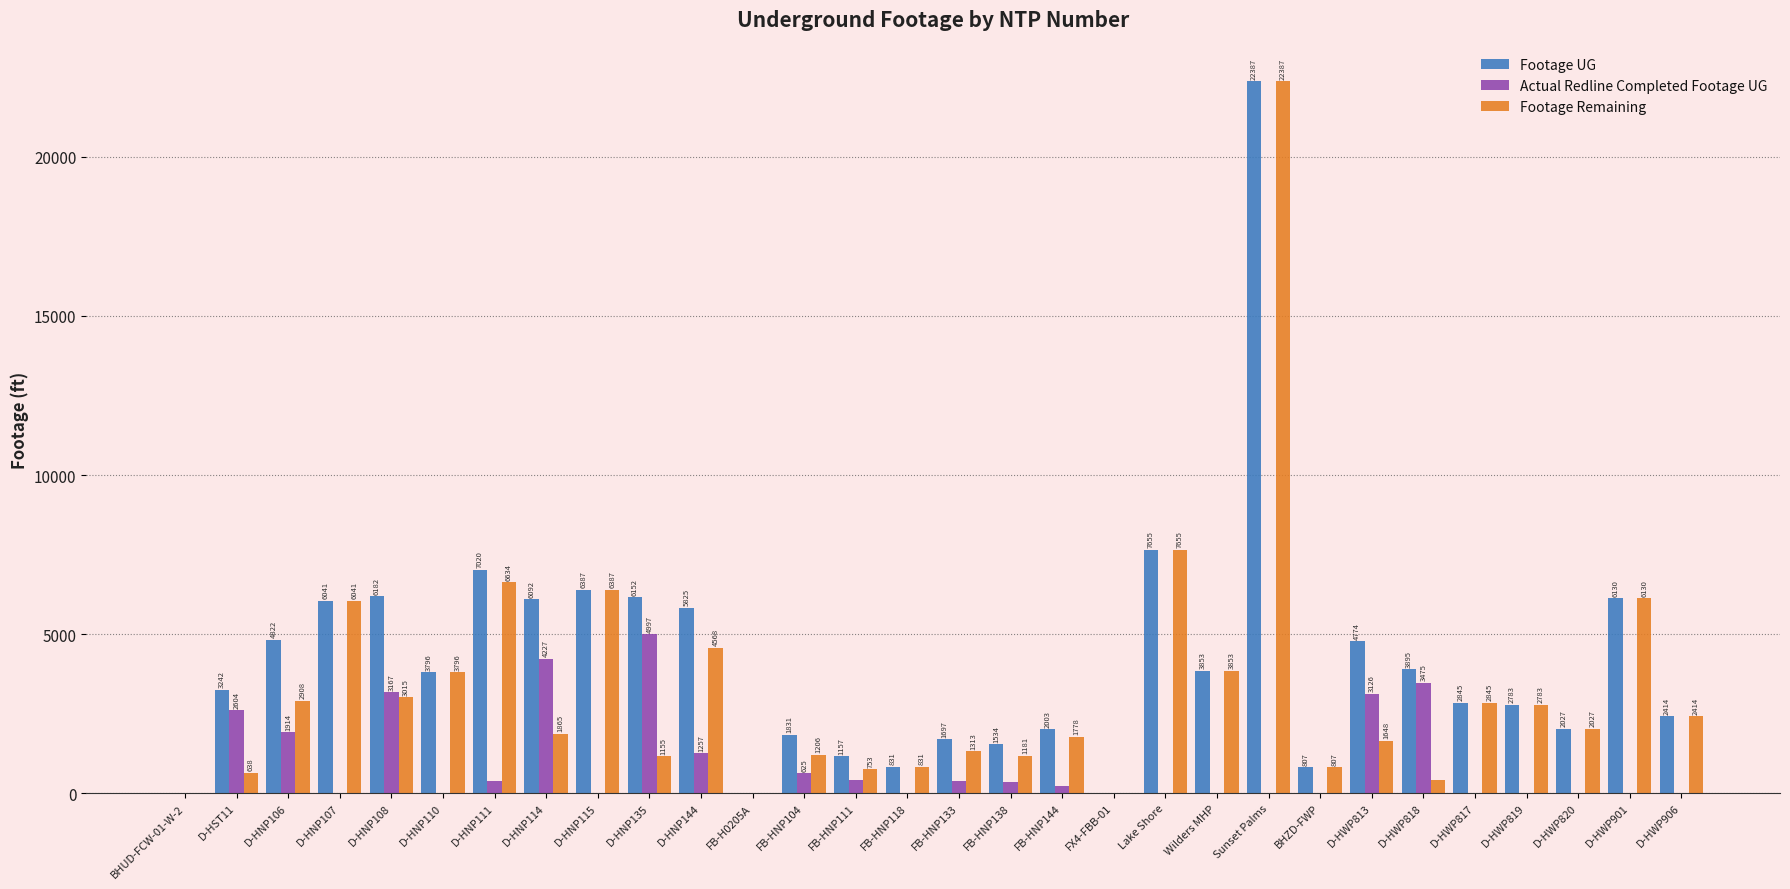

Is the value of Actual Redline Completed Footage UG at D-HNP111 greater than the value of Footage Remaining at D-HWP906?

No